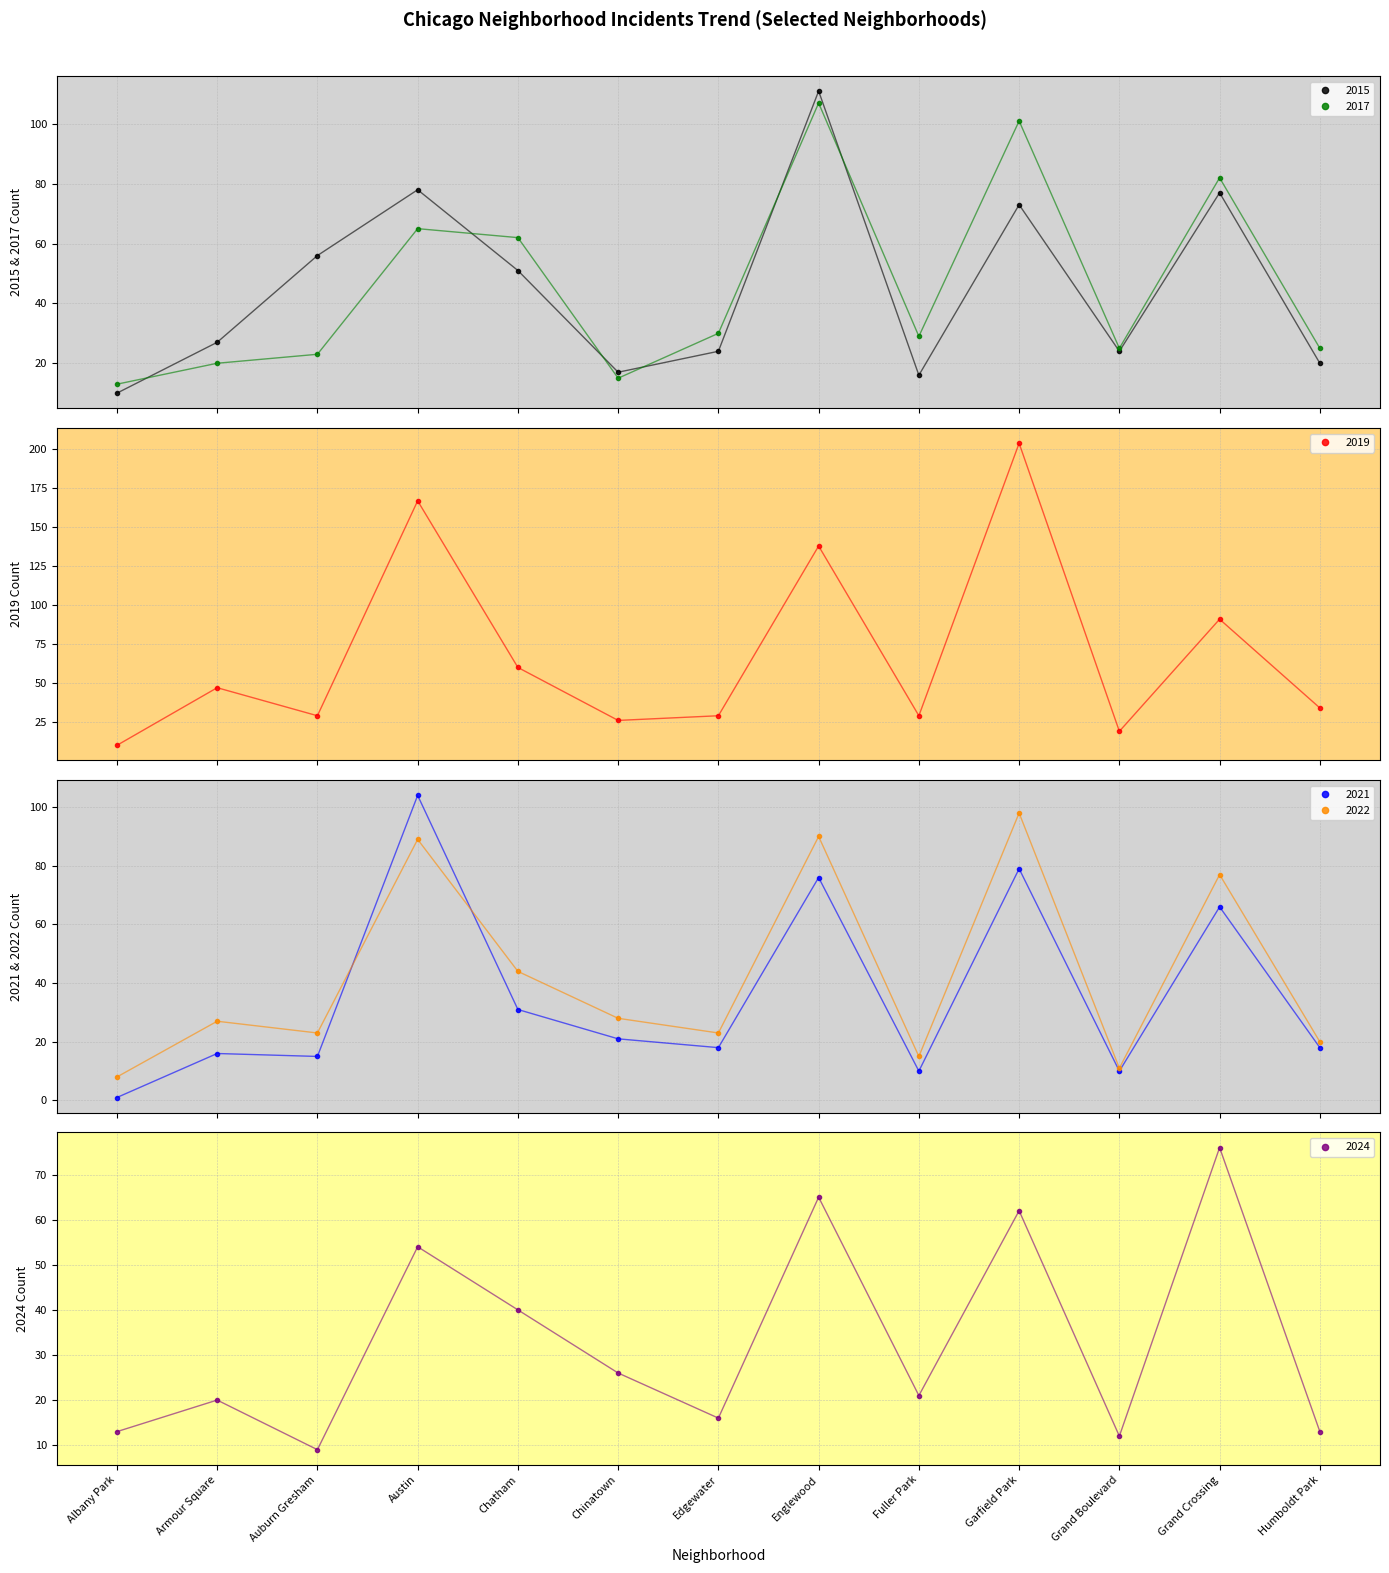

At which label is 2019 closest to 107?

Grand Crossing